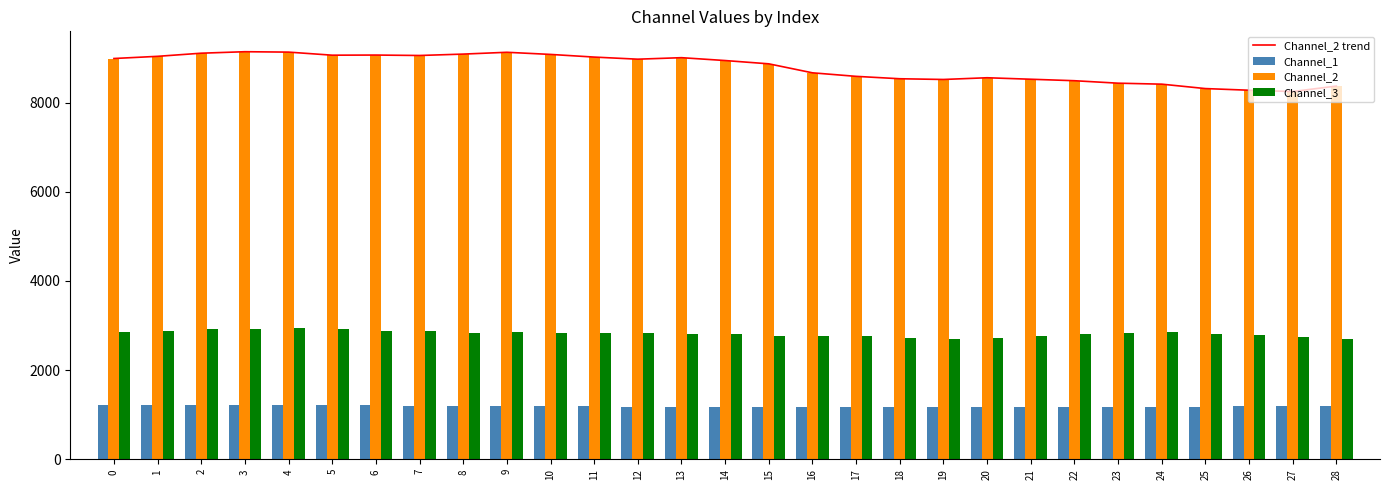

Is it true that Channel_2 equals 9132.0 at 4?

True